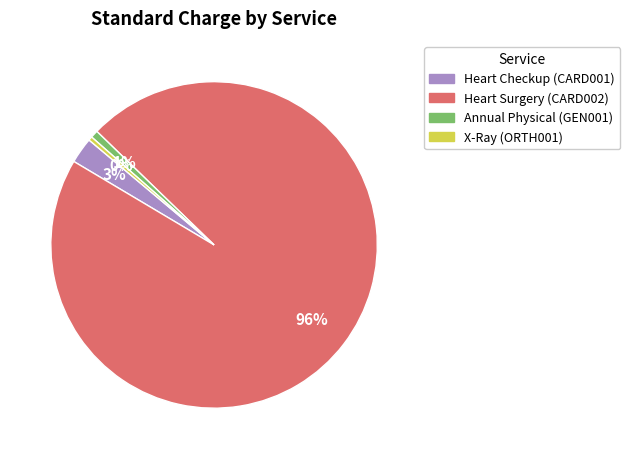

Between Heart Checkup (CARD001) and X-Ray (ORTH001), which is larger?

Heart Checkup (CARD001)